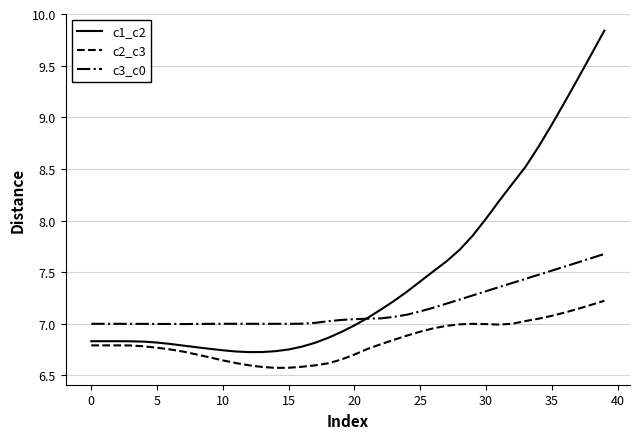

In c3_c0, how many points are lower than both neighbors (excluding endpoints)?

2